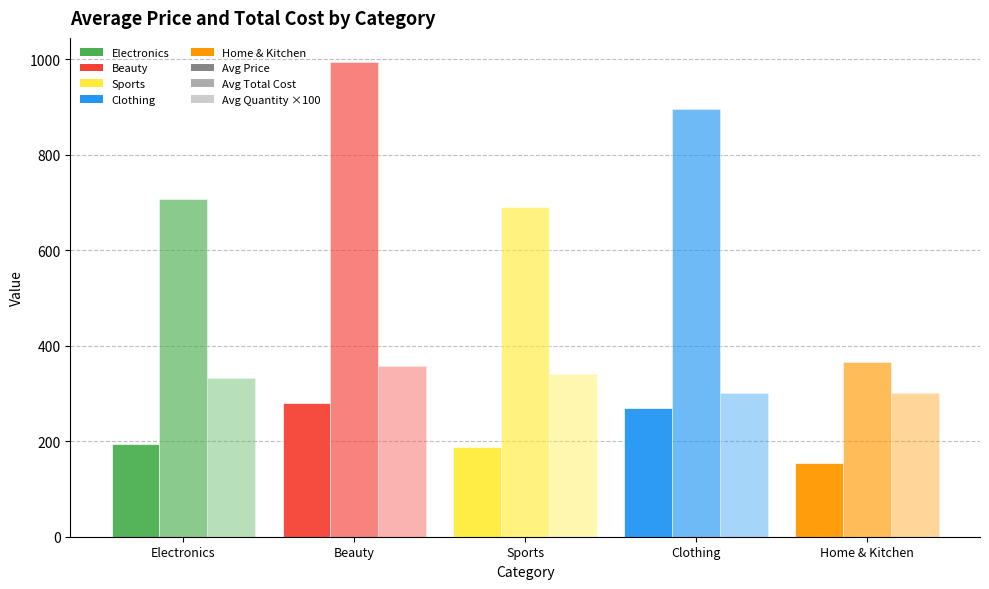

How many bars are there in total?

15